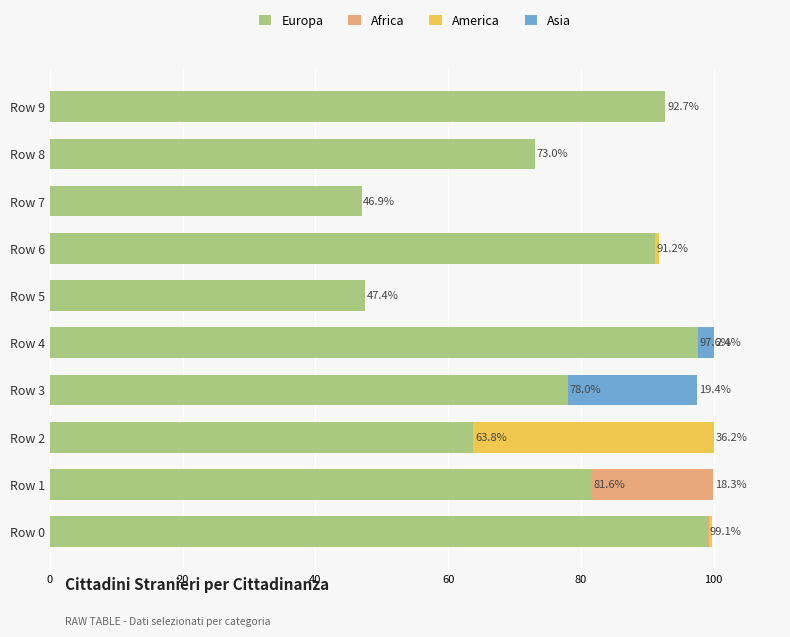

What is the highest value of the Europa series?

99.1